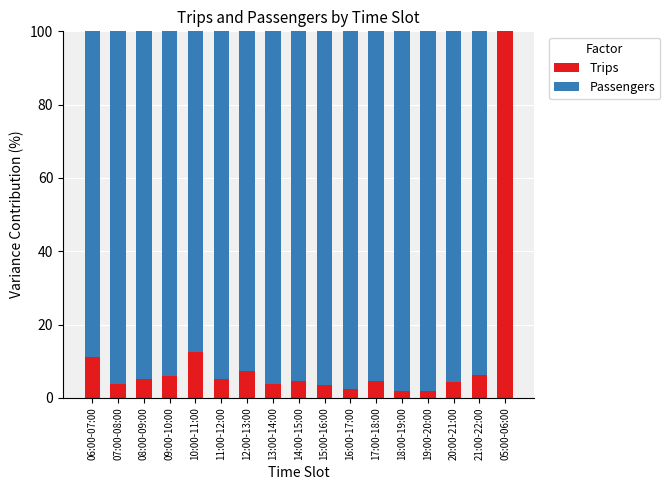

The value of Trips at 13:00-14:00 is 3.8. True or false?

True